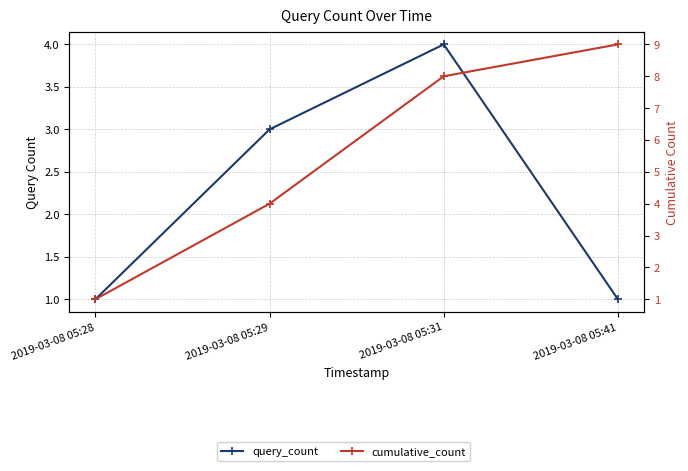

How many data points in query_count are less than 3?

2